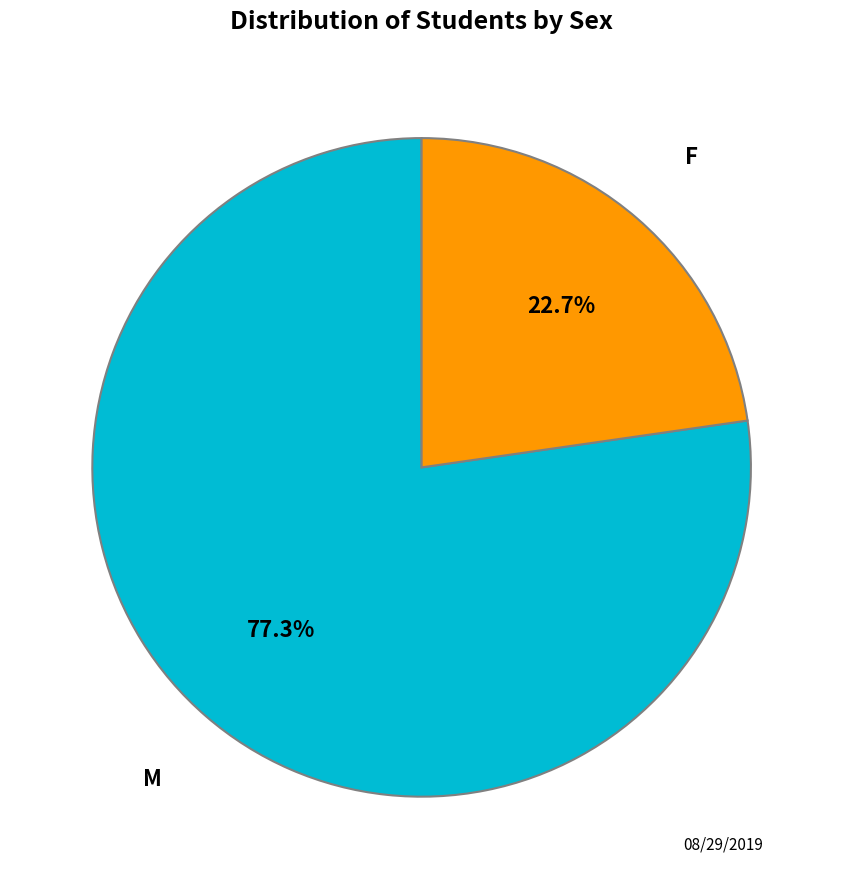

Rank the categories by value from highest to lowest.

M, F